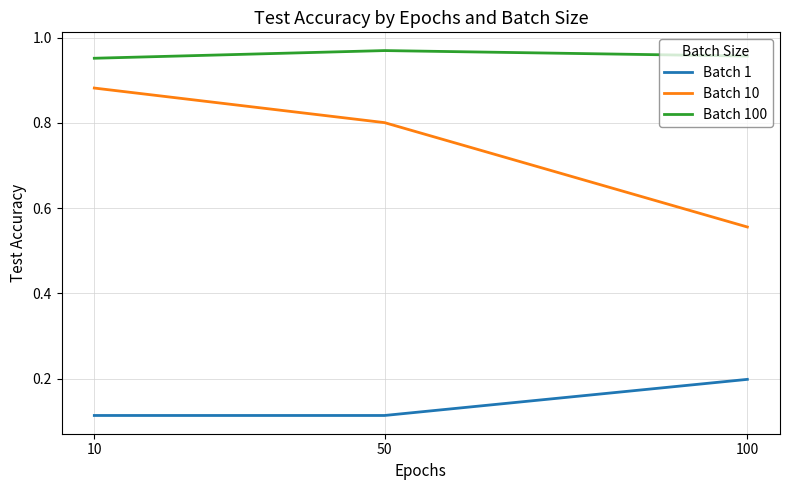

The Batch 10 series shows 0.8 at 100. True or false?

False